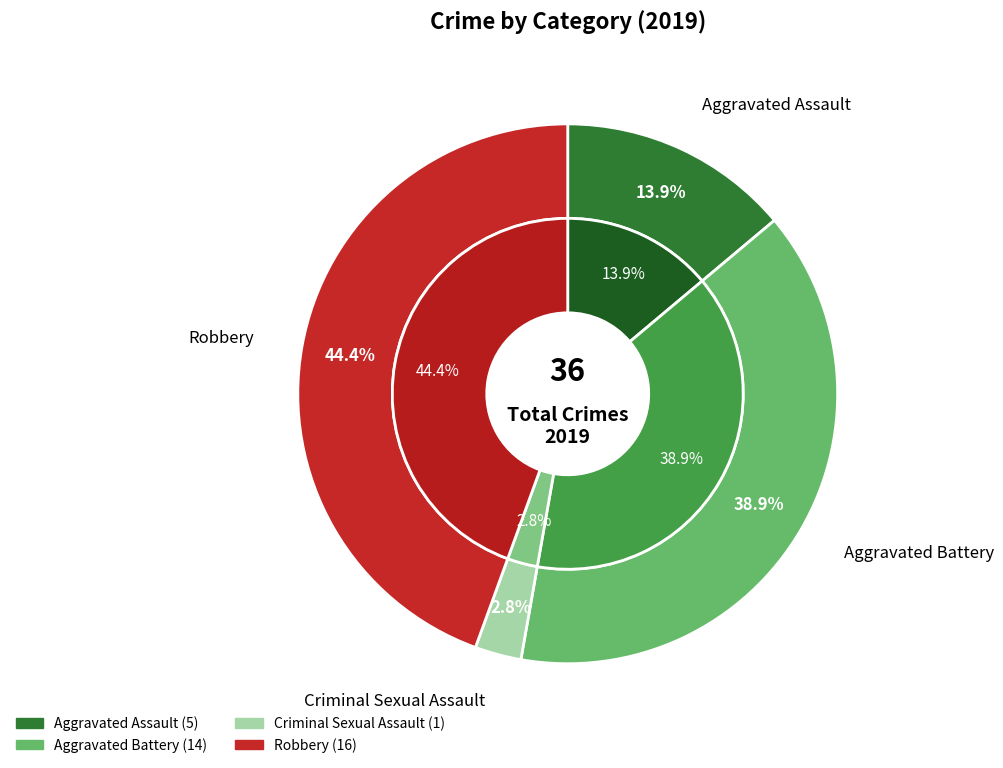

The Robbery slice represents 44% of the pie. True or false?

True